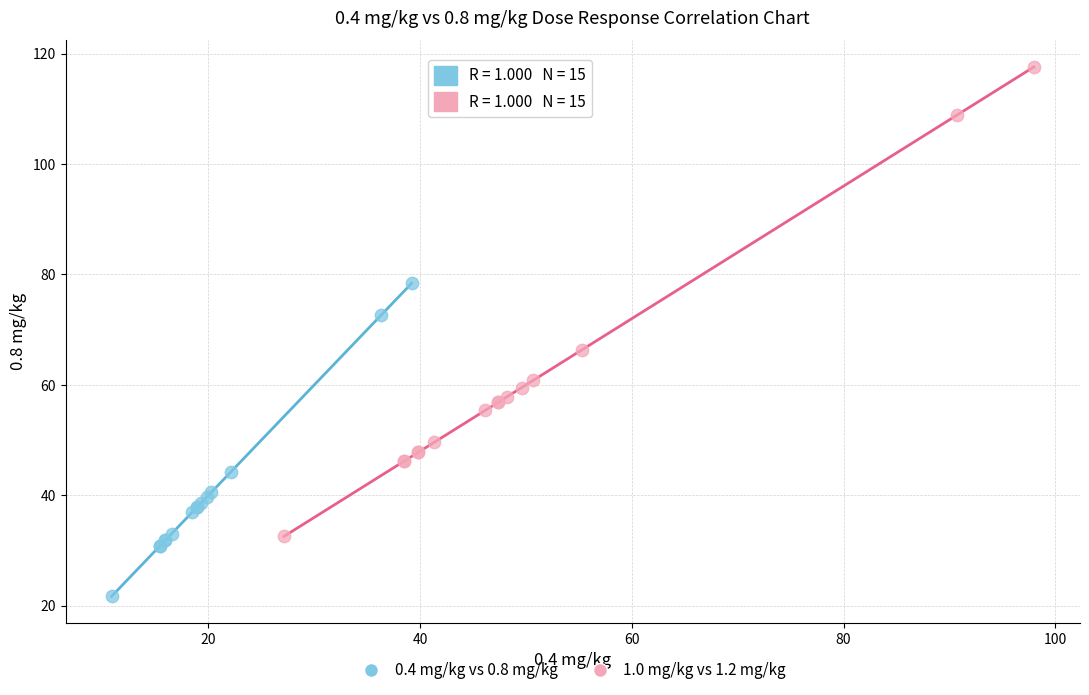

Which series contains the highest Y value?

1.0 mg/kg vs 1.2 mg/kg